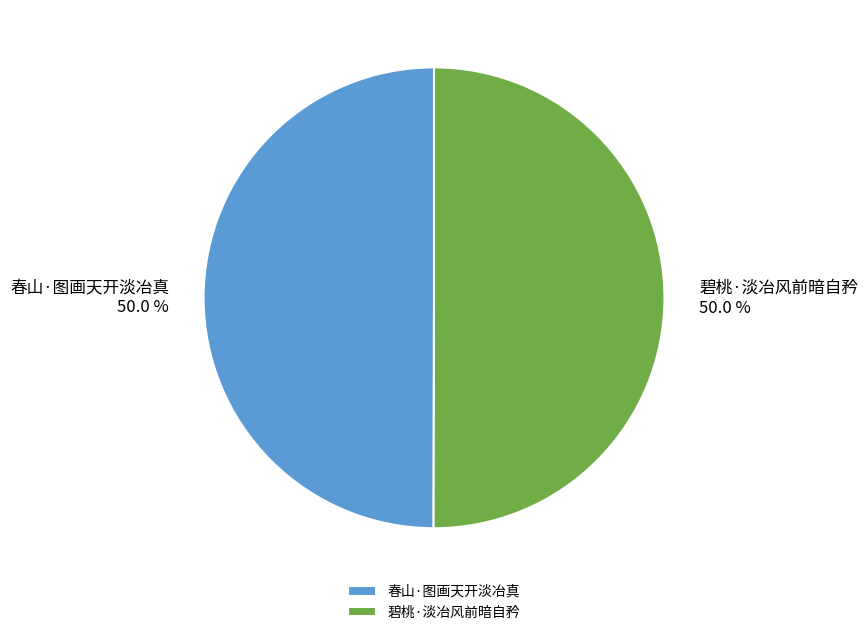

What percentage is NOT represented by 春山·图画天开淡冶真?

50.0%